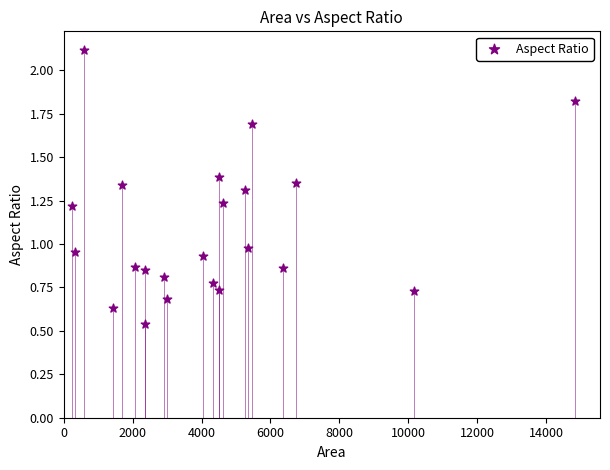

What is the range of Y values (max minus min)?

1.6